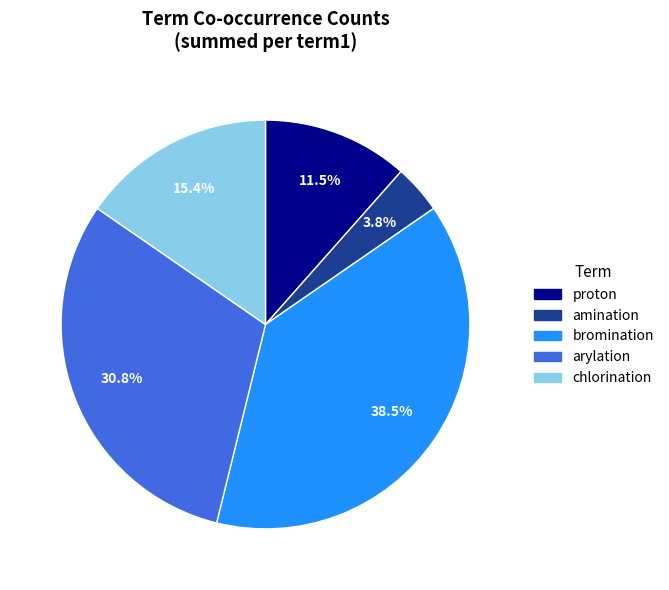

Is there a majority slice in this chart?

No